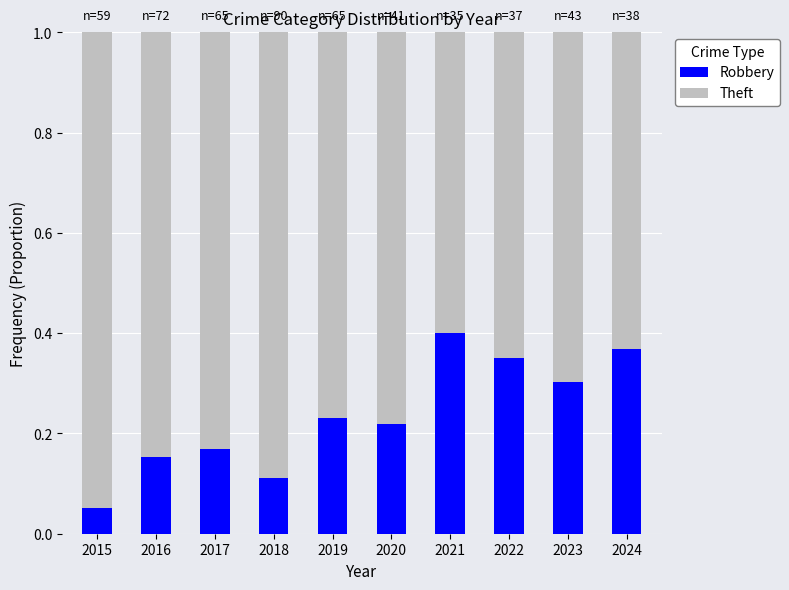

Is it true that Robbery equals 0.0 at 2015?

False